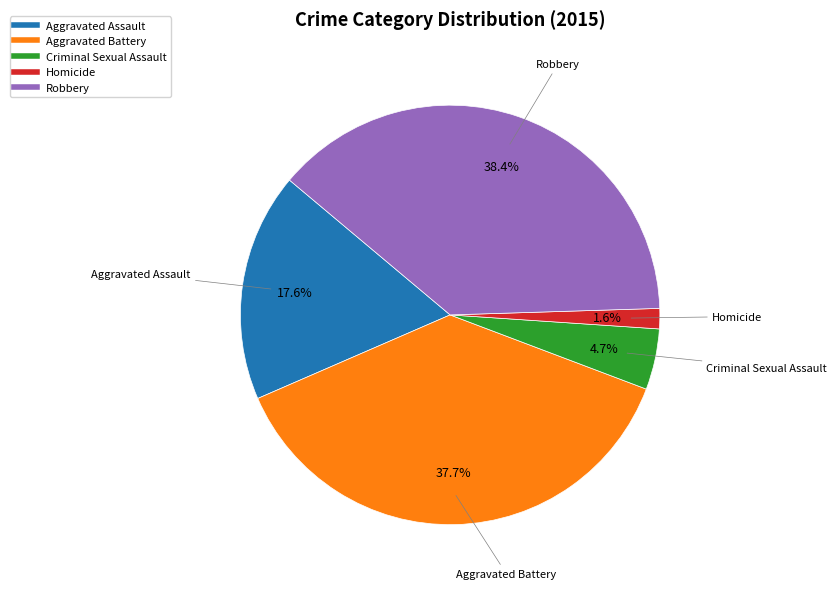

Is it true that Robbery is 38% of the pie?

True